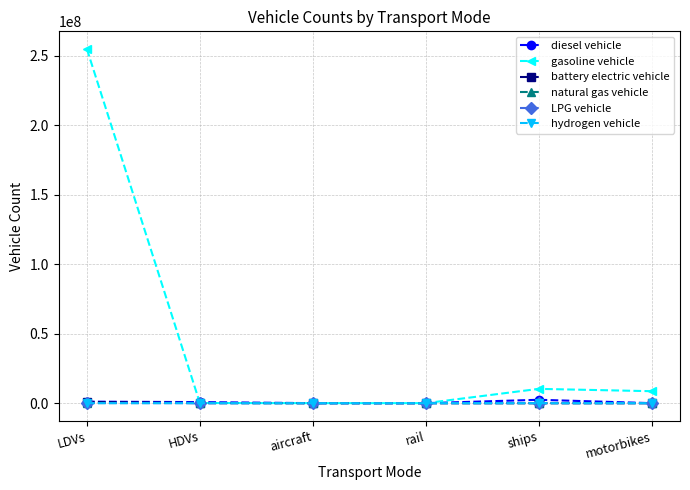

What is the sum of the hydrogen vehicle values at aircraft and LDVs?

7638.0